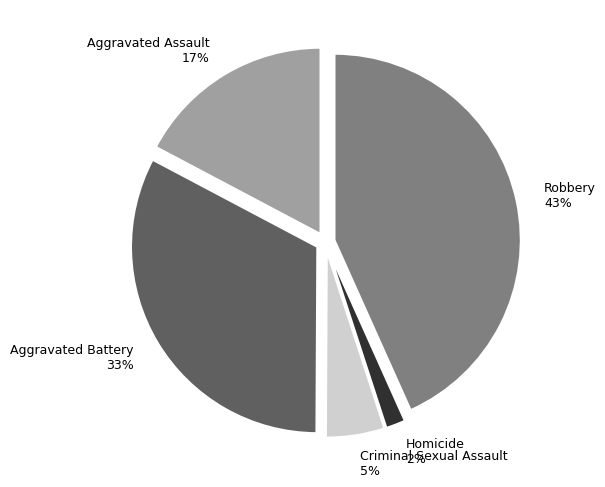

Rank the categories by value from lowest to highest.

Homicide, Criminal Sexual Assault, Aggravated Assault, Aggravated Battery, Robbery